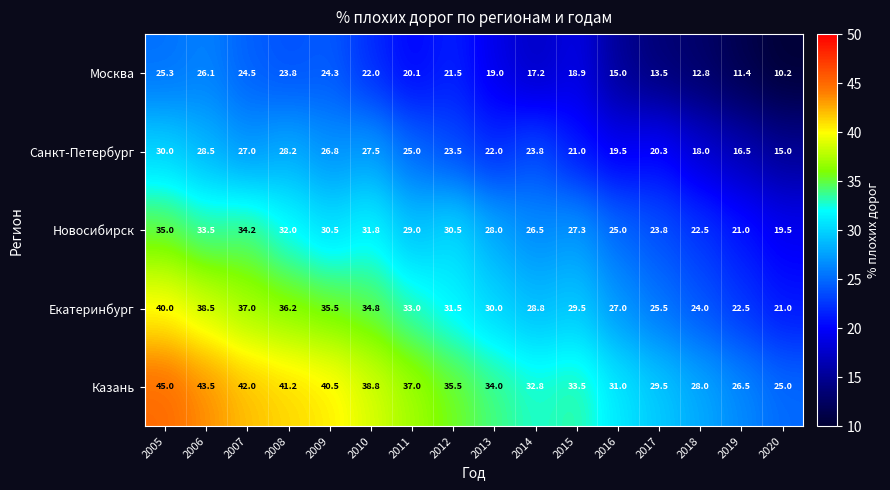

At 2005, list the series in order from smallest to largest.

Москва, Санкт-Петербург, Новосибирск, Екатеринбург, Казань